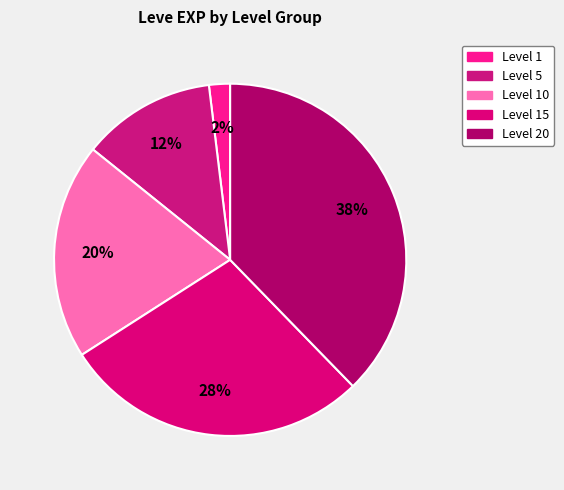

How many slices are in this pie chart?

5